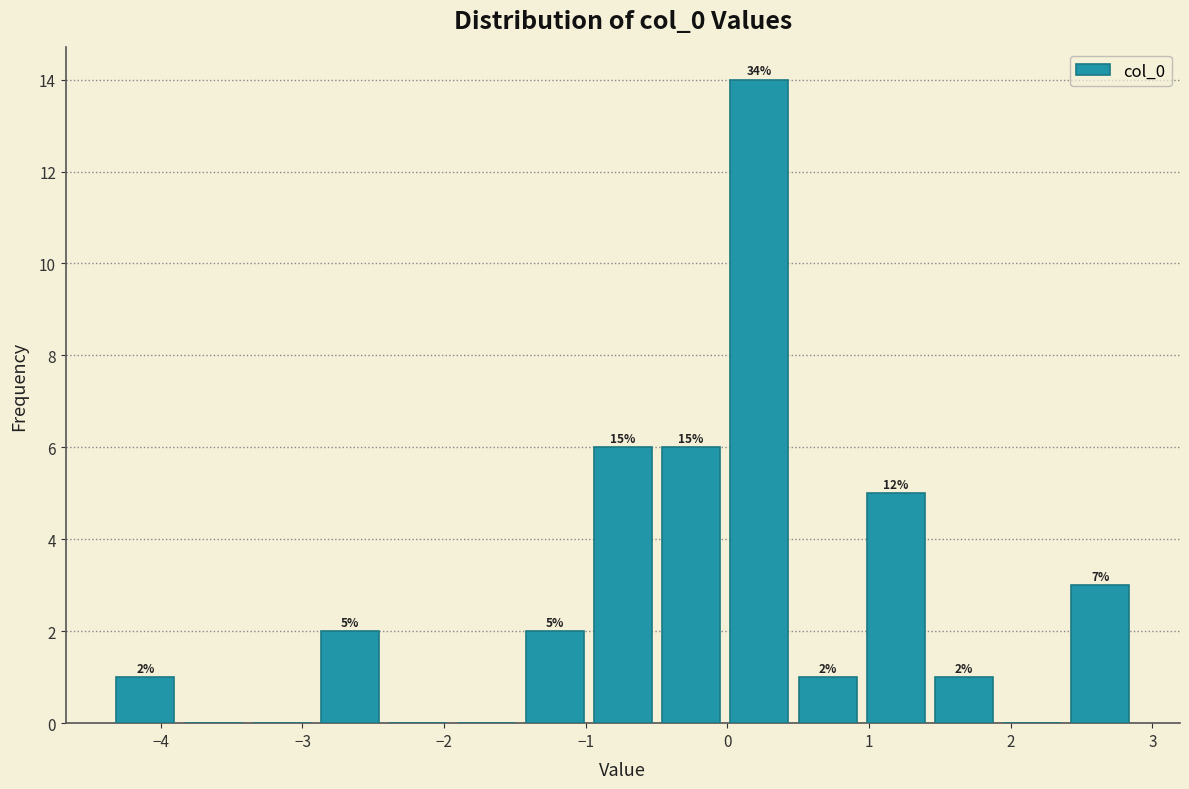

Over which range of the x-axis is the bar tallest?

0.0 to 0.5